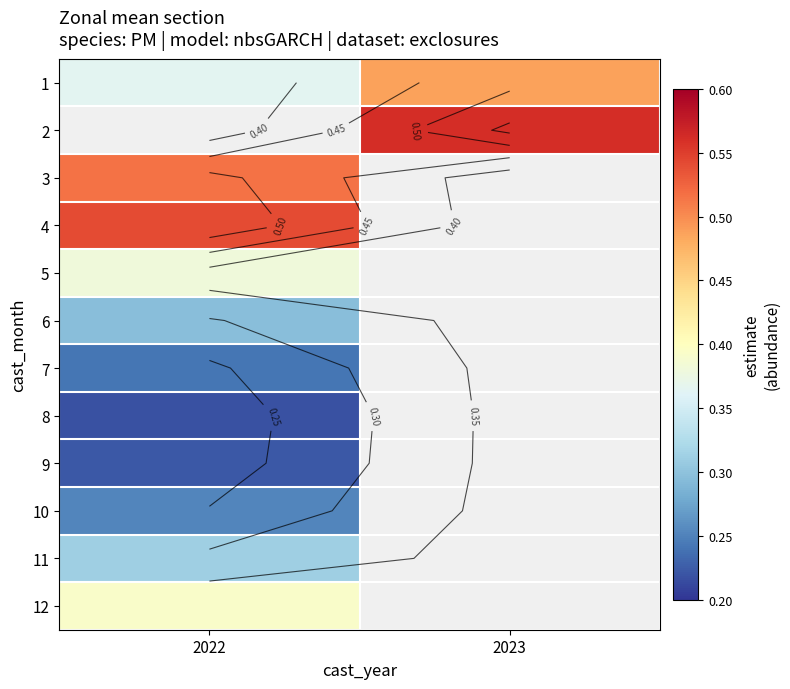

The value of 9 at 2022 is 0.2. True or false?

True